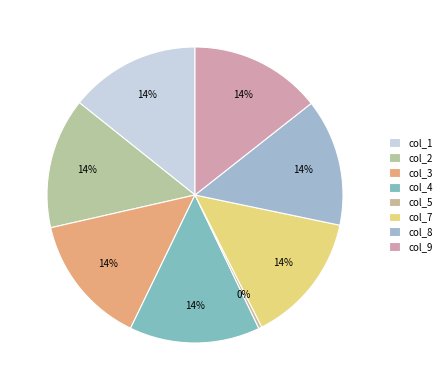

The col_9 slice represents 28% of the pie. True or false?

False